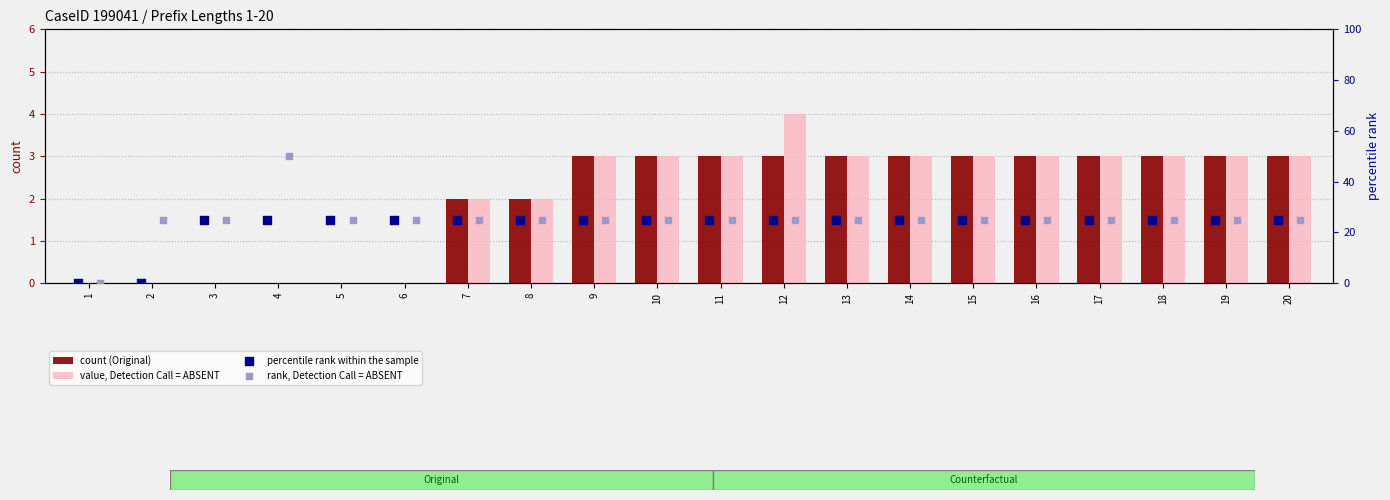

Which series has the widest spread of Y values?

rank, Detection Call = ABSENT